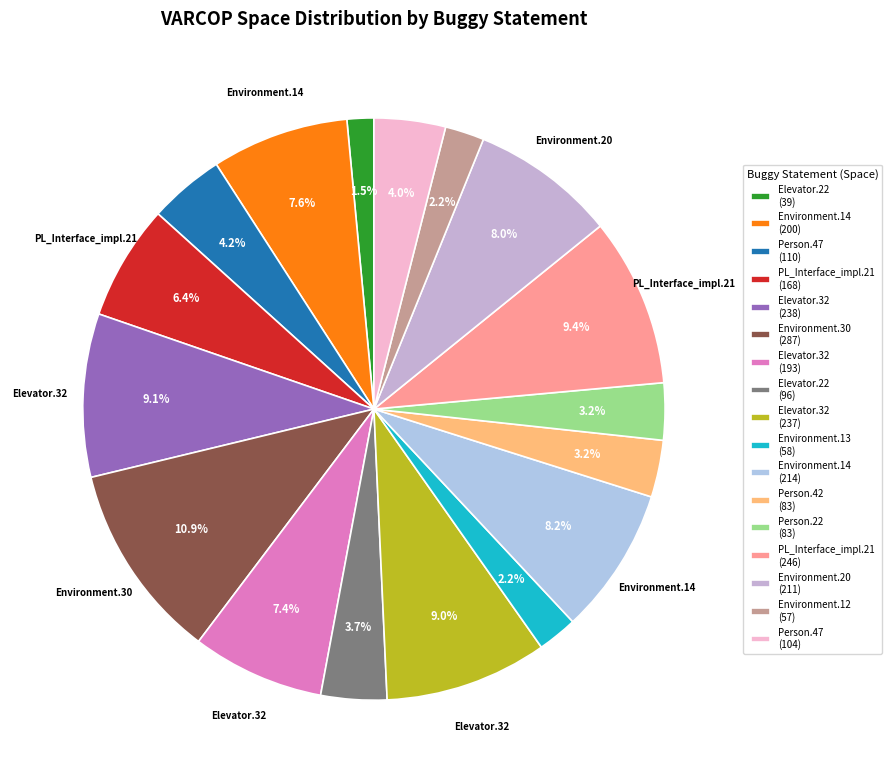

Count the number of slices in the pie.

17